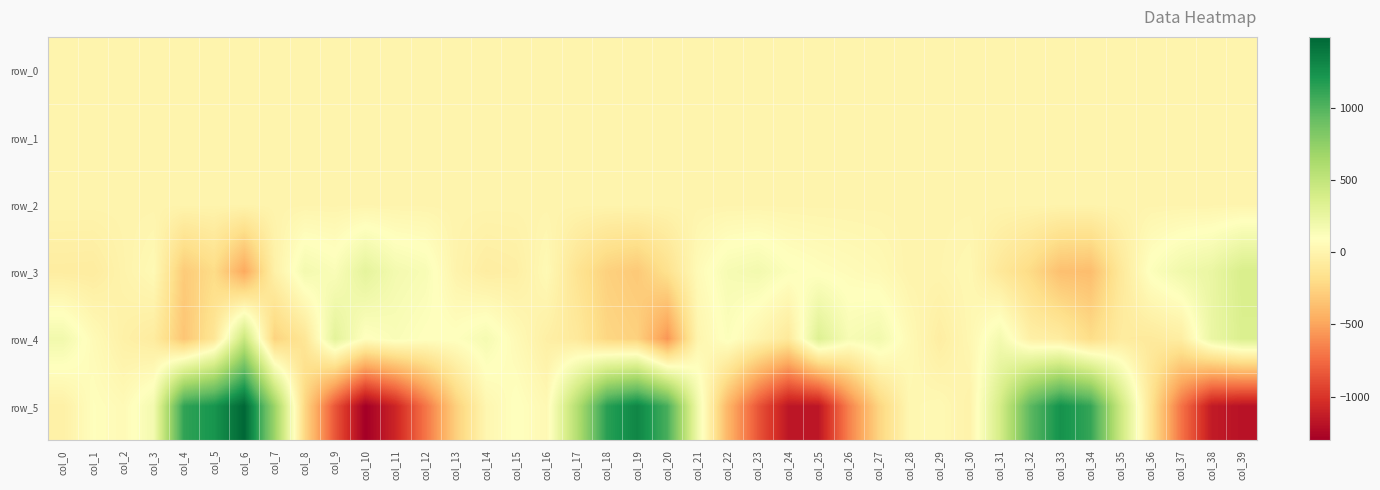

Reading left to right, list all the values displayed in this chart.

row_0: -0.3	-0.2	-0.1	-0.5	-0.8	-0.3	0.2	0.8	0.6	0.5	0.1	-0.4	-0.6	-0.6	-0.4	-0.2	-0.3	-0.8	-0.5	-0.1	0.4	0.6	0.5	0.3	0.2	-0.2	-0.5	-0.5	-0.3	-0.2	-0.2	-0.7	-0.6	-0.2	0.2	0.4	0.4	0.4	0.2	-0.2
row_1: -0.3	-0.2	-0.2	-0.2	-0.4	-0.5	-0.6	-0.3	-0.1	-0.2	-0.4	-0.4	-0.4	-0.3	-0.2	-0.2	-0.2	-0.3	-0.6	-0.5	-0.4	-0.2	-0.1	-0.2	-0.3	-0.4	-0.4	-0.3	-0.2	-0.1	-0.2	-0.3	-0.4	-0.5	-0.4	-0.2	-0.2	-0.2	-0.3	-0.4
row_2: 0.9	1.0	1.0	0.9	0.8	0.8	0.9	1.2	1.1	1.0	0.9	0.9	0.9	0.9	0.9	1.0	0.9	0.8	0.9	0.8	1.1	1.1	1.0	1.0	0.9	1.0	1.0	0.9	0.9	1.0	0.9	0.9	0.9	0.9	1.0	1.2	1.2	1.0	1.0	0.9
row_3: -67.5	-70.8	-8.5	42.6	-299.9	-200.3	-477.8	-32.2	172.0	127.6	275.7	174.2	140.6	-5.4	-61.8	-46.4	42.0	-142.1	-266.2	-309.0	-162.9	52.3	151.4	177.7	112.9	85.0	64.8	43.3	-3.4	4.4	28.6	-106.3	-208.9	-360.7	-372.9	-100.6	111.1	195.3	241.1	365.8
row_4: 186.9	55.1	-30.6	-73.5	-331.5	-125.7	462.8	-255.6	-124.0	287.5	87.3	130.9	93.7	98.4	158.9	49.5	-42.4	-94.7	-235.2	-266.1	-564.6	5.1	113.2	4.8	-96.6	329.8	147.5	185.5	43.6	-57.4	24.2	173.2	-36.2	-68.7	-195.3	-78.7	-90.1	-57.6	237.3	349.6
row_5: -34.9	84.9	51.5	173.1	1122.4	1223.6	1489.0	692.4	-231.3	-844.1	-1302.9	-1081.8	-705.5	-275.6	18.4	97.3	36.3	567.3	1153.4	1309.1	1035.2	199.6	-416.8	-846.4	-1163.8	-1162.0	-652.8	-244.1	22.1	37.4	-16.2	392.0	960.3	1242.6	1108.2	441.8	-149.4	-713.4	-1140.5	-1189.7